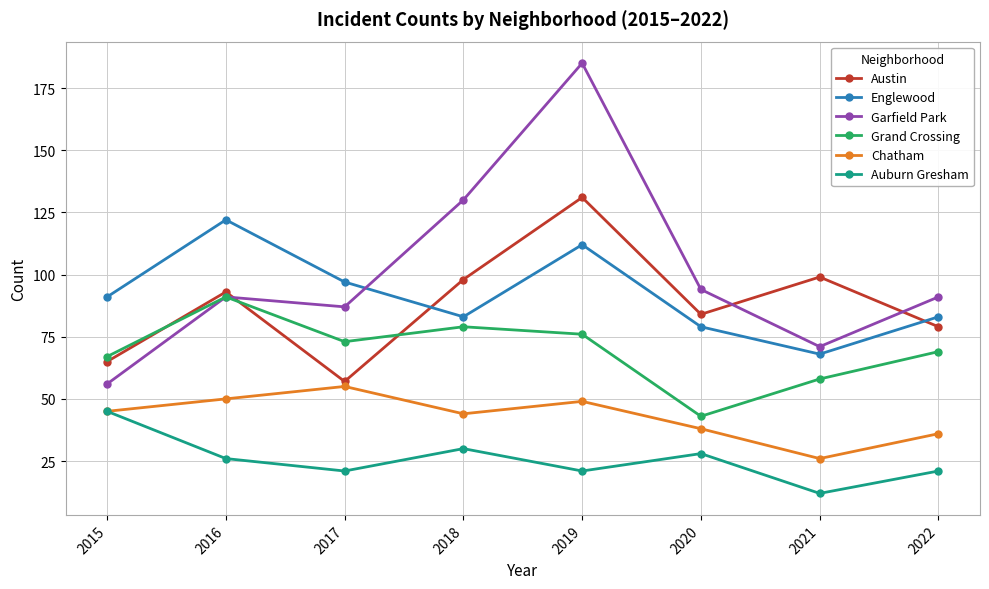

How many data points does each series have?

8